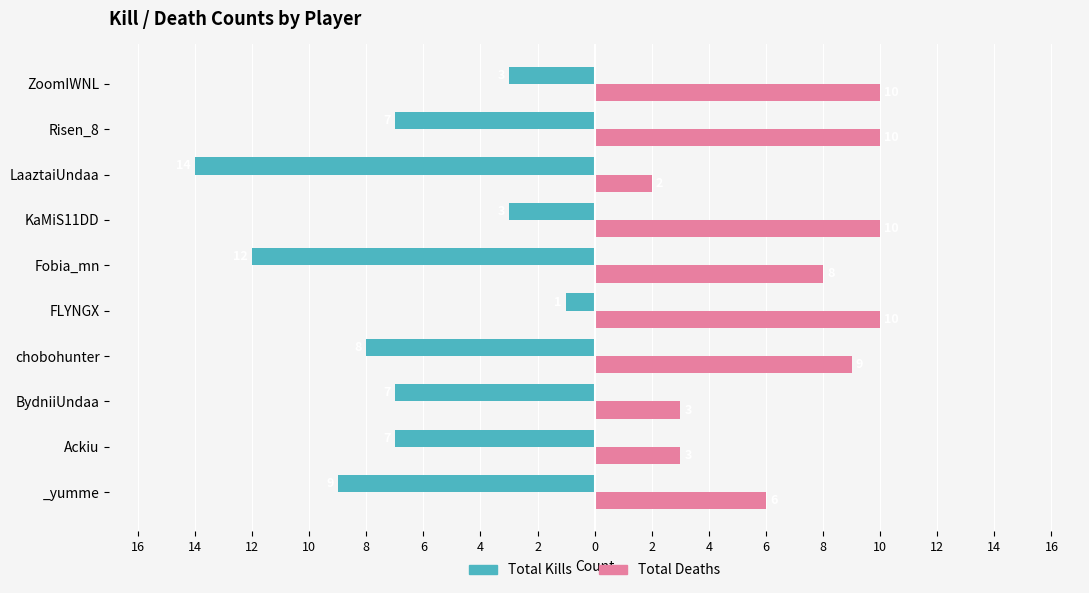

What are all the series names shown in the legend?

Total Kills, Total Deaths